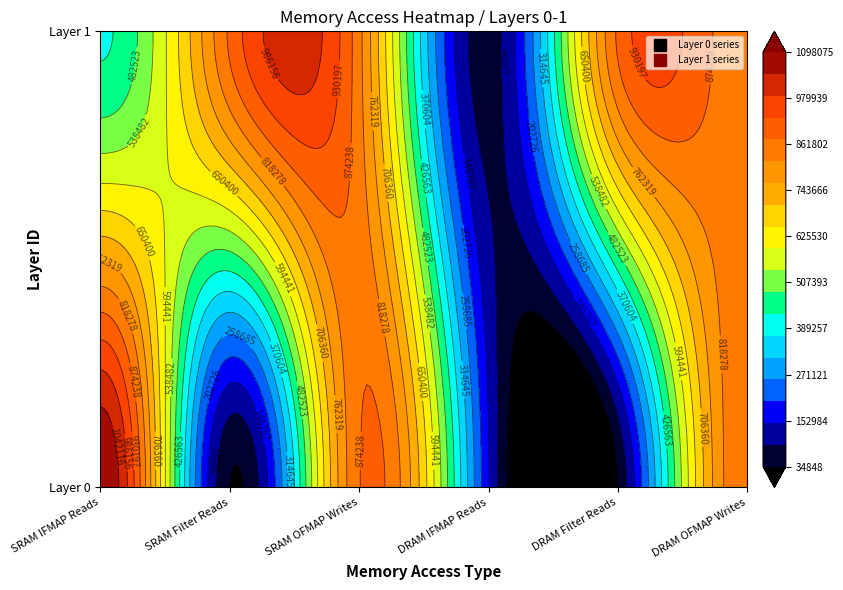

List the labels in order of 0 value, smallest first.

SRAM Filter Reads, DRAM Filter Reads, DRAM IFMAP Reads, SRAM OFMAP Writes, DRAM OFMAP Writes, SRAM IFMAP Reads